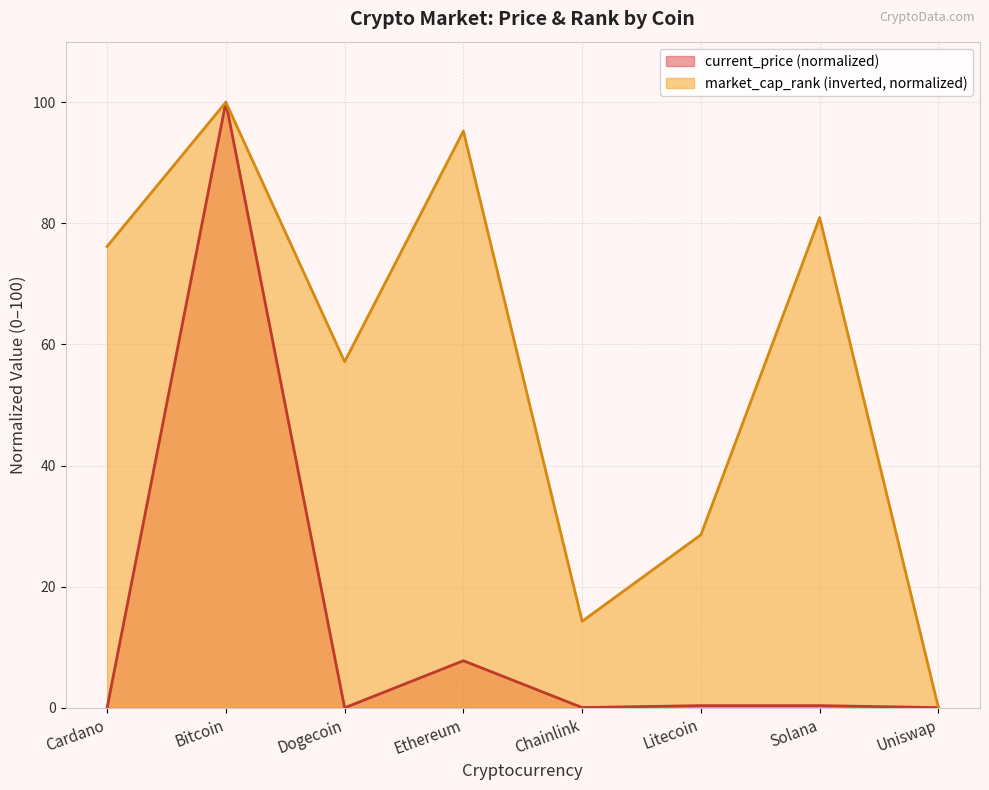

Between Bitcoin and Dogecoin, which series saw the biggest shift?

current_price (normalized)